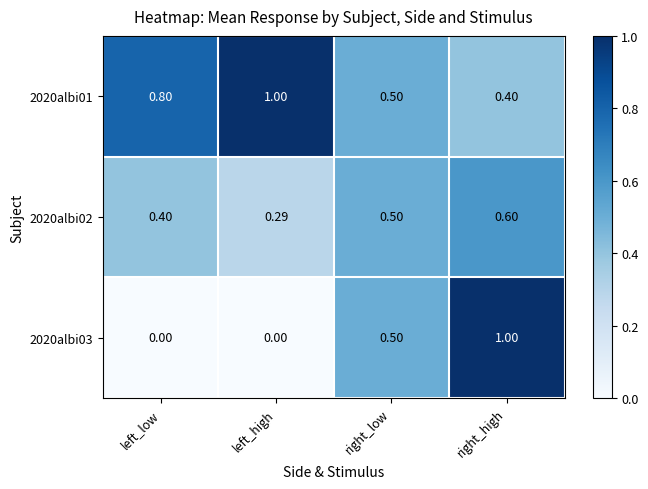

Which category has the highest value in the 2020albi02 series?

right_high